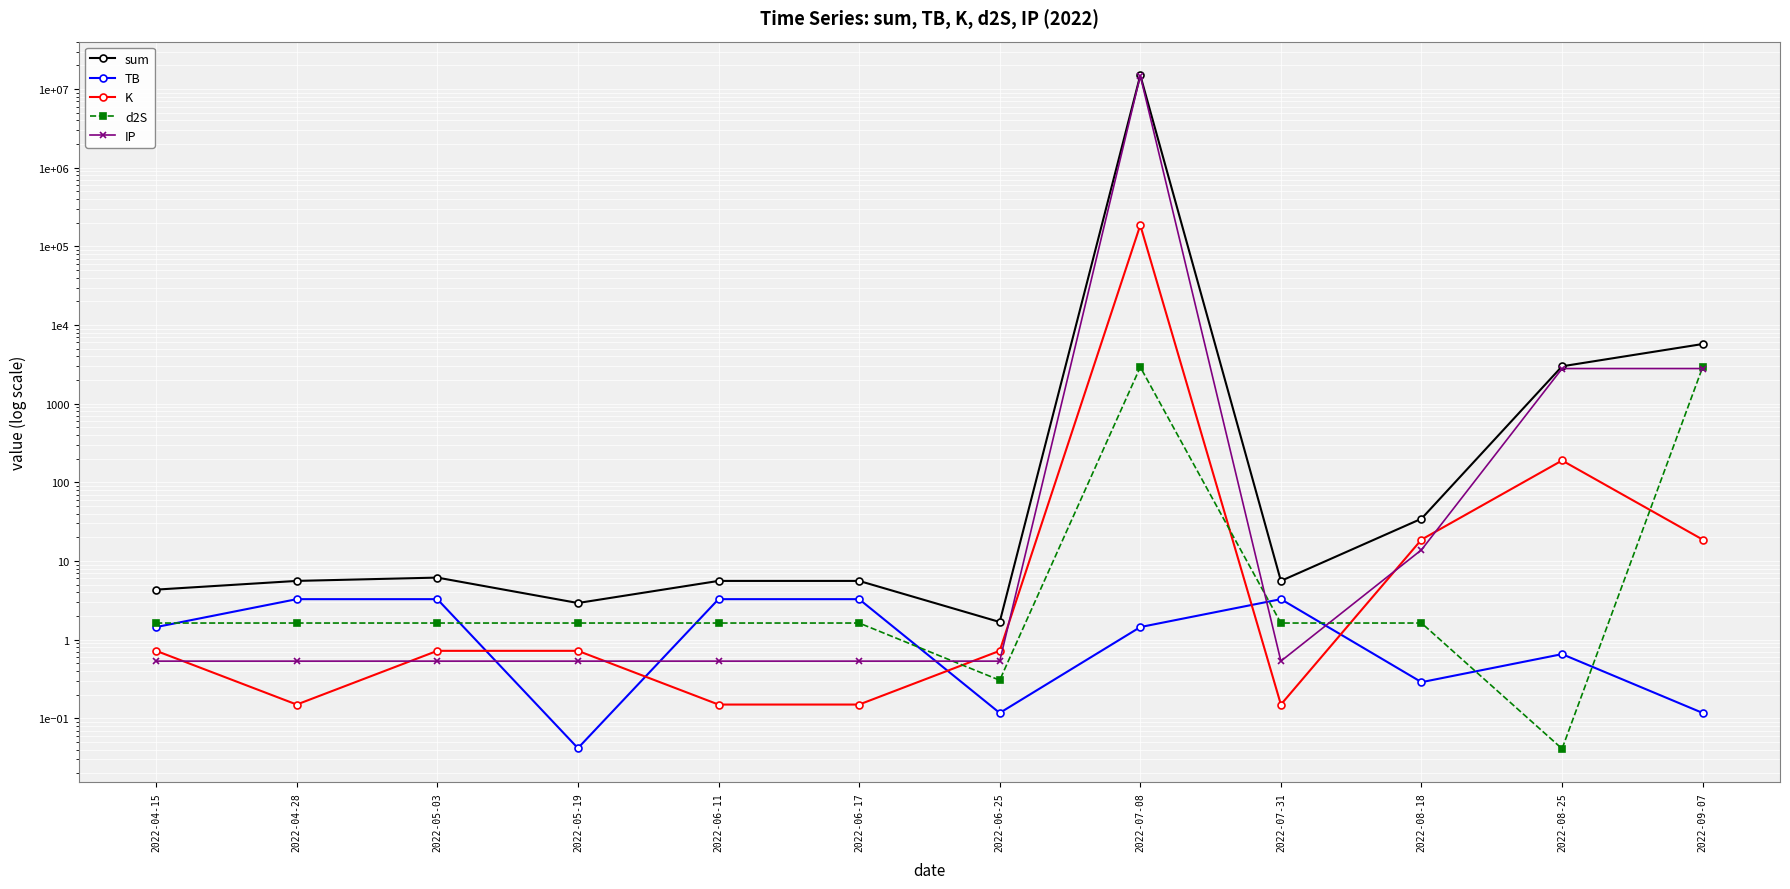

Where does the sum series first go above 5?

2022-04-28